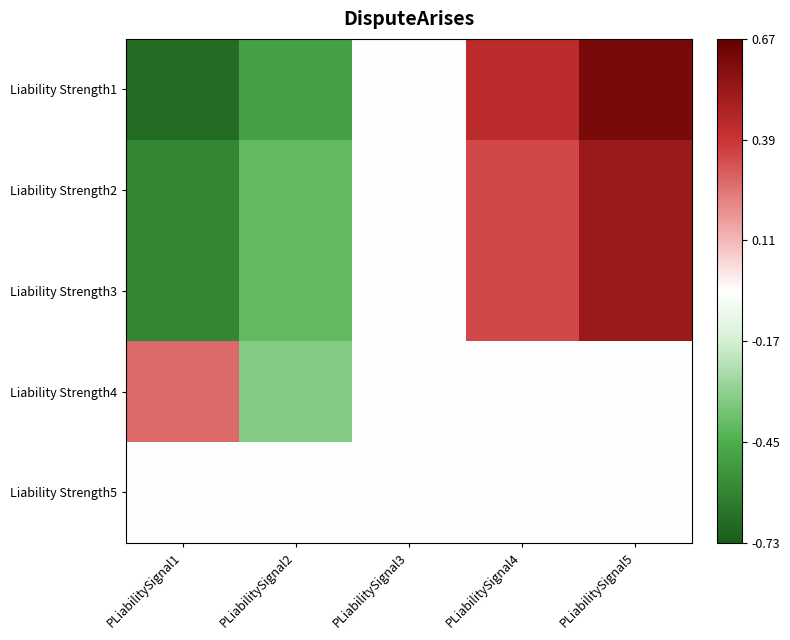

How many data points does each series have?

5